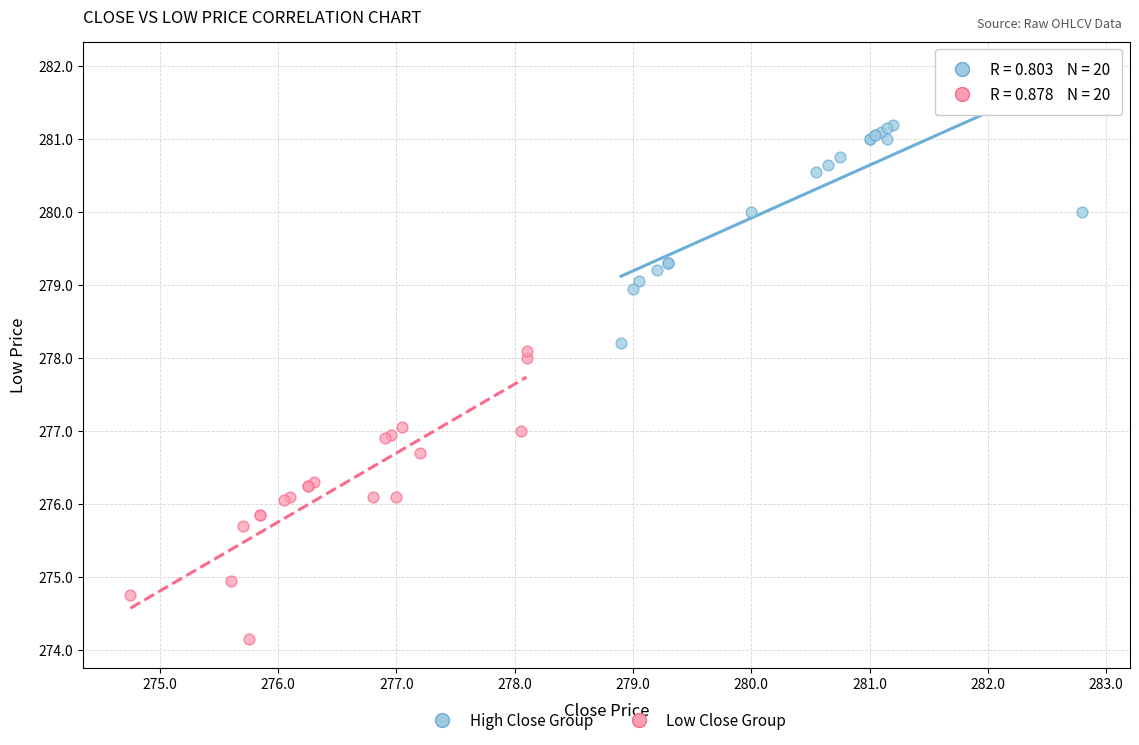

Which series contains the highest Y value?

High Close Group